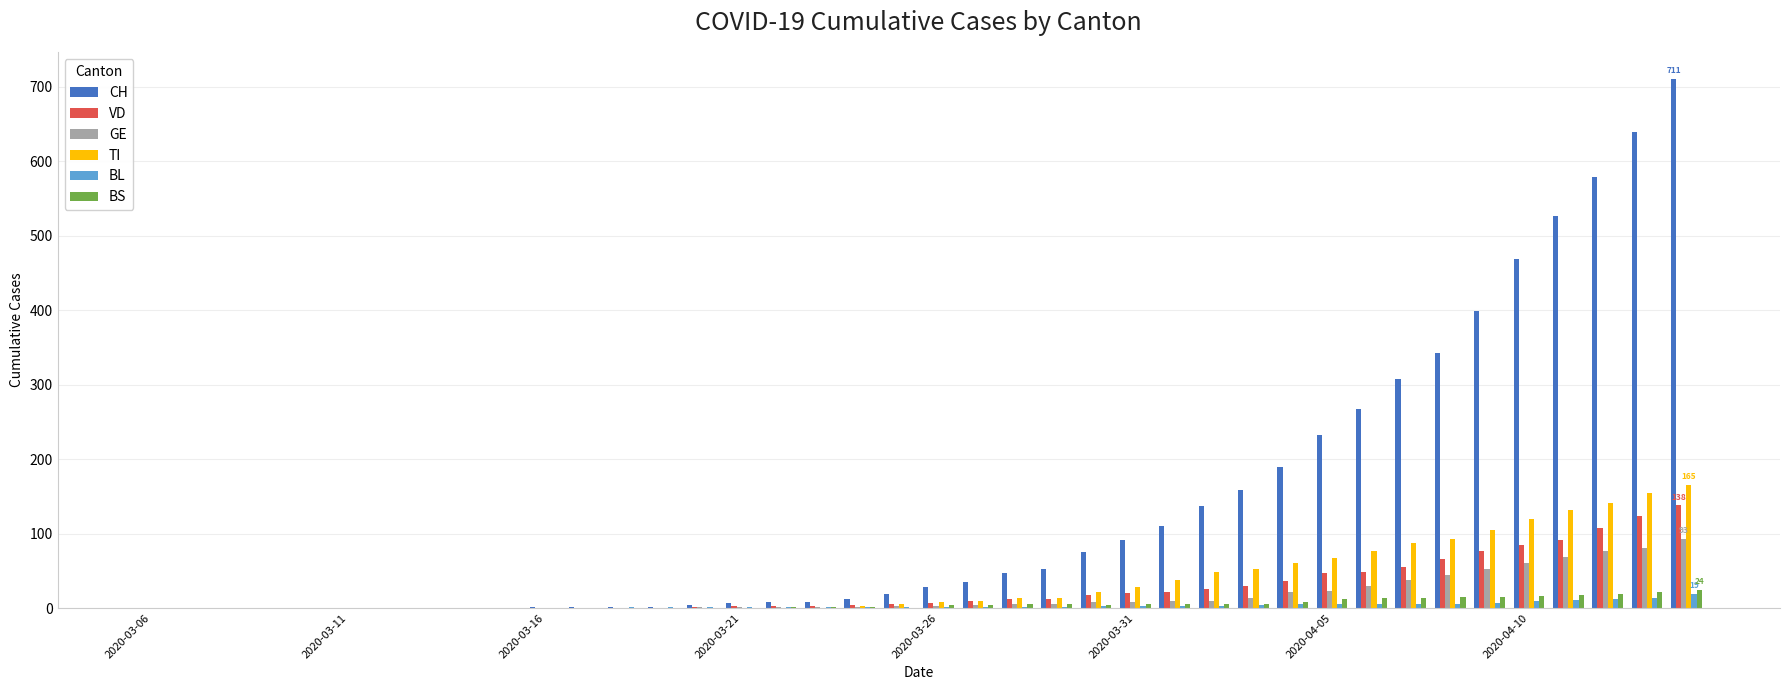

Which series has the largest total across all categories?

CH